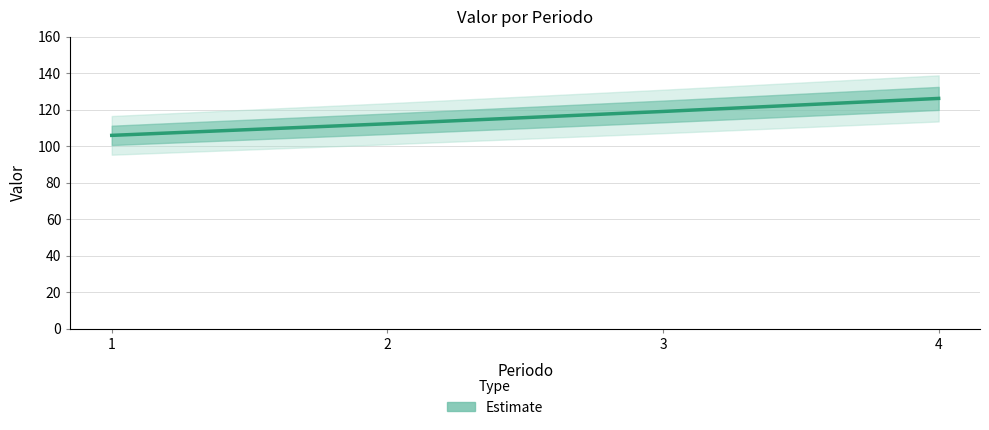

The value at 3 is 60.6. True or false?

False